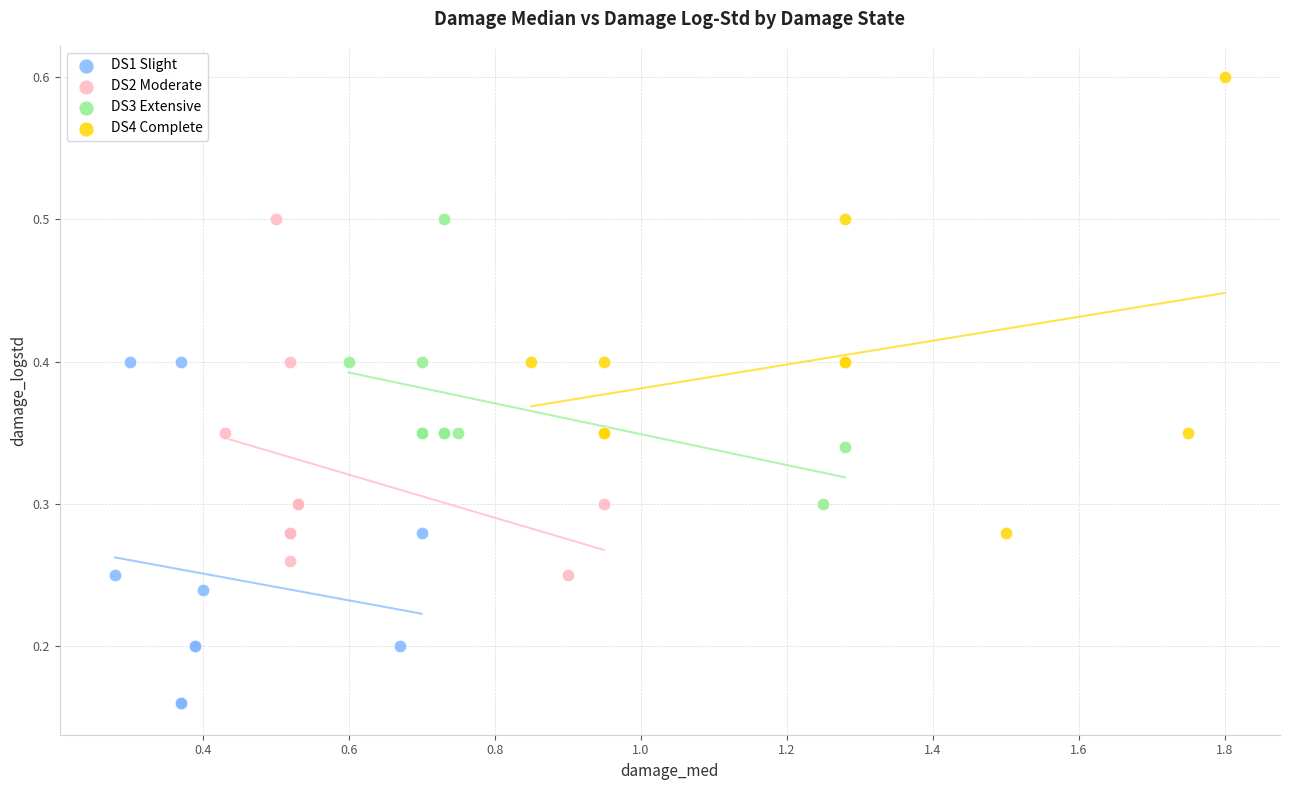

Which series contains the lowest Y value?

DS1 Slight